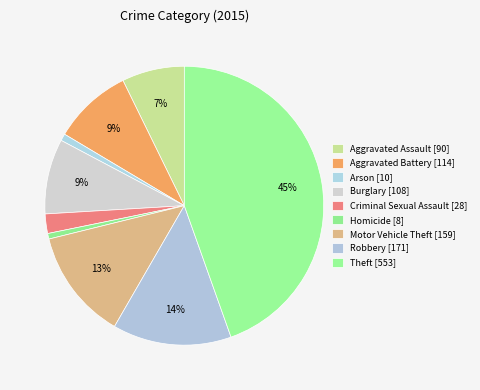

To the nearest percent, what is the average slice percentage?

11%